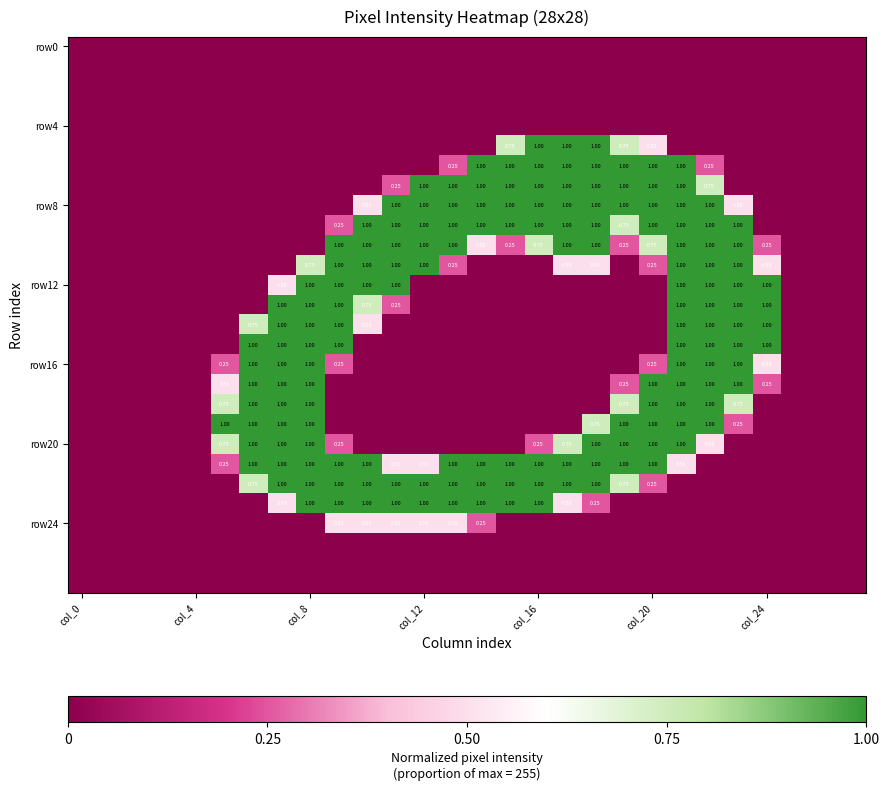

What is the spread (max minus min) of values at 18?

1.0